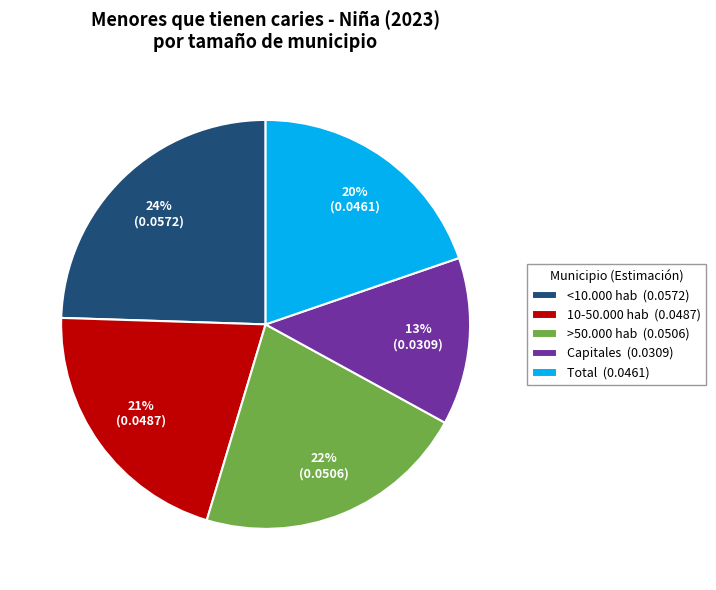

Is it true that <10.000 hab is 10% of the pie?

False